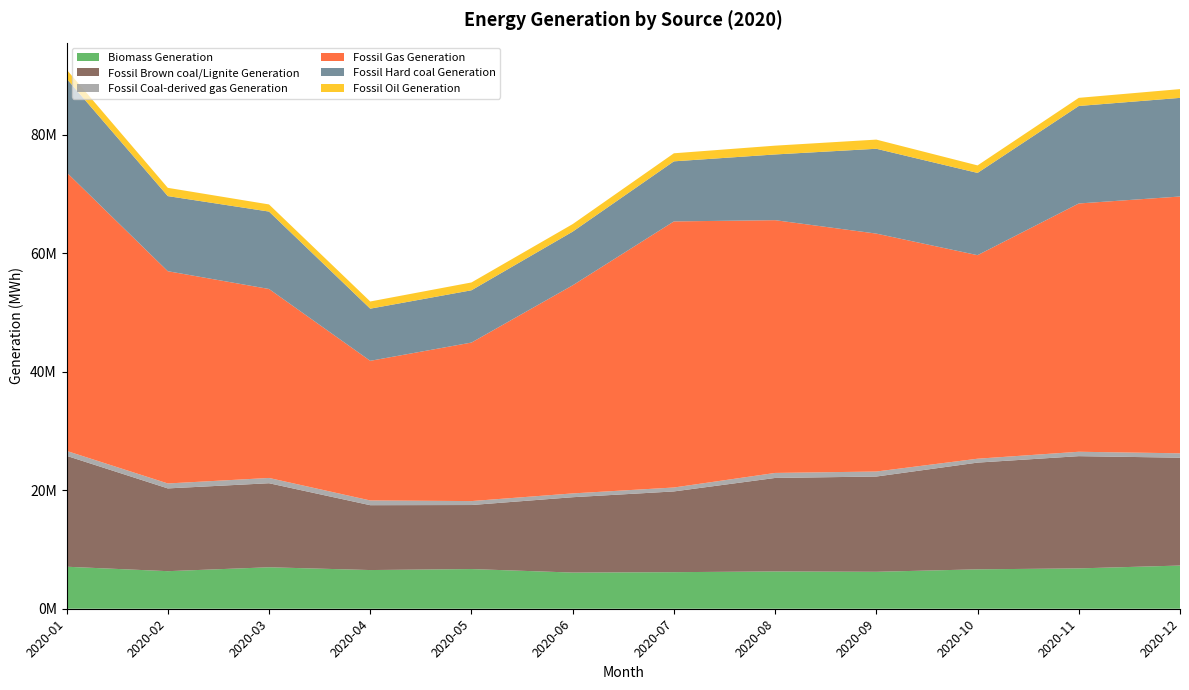

Reading left to right, what are all the values shown in this chart?

Biomass Generation: 7092619.5	6342091.2	7001223.0	6530929.0	6699798.2	6105796.2	6173513.2	6294393.2	6236613.8	6652503.0	6810628.0	7290131.2
Fossil Brown coal/Lignite Generation: 18720450.2	13972260.2	14186880.8	10949003.8	10809167.2	12721849.5	13630934.5	15785688.0	16083645.8	18017139.2	18947874.0	18209073.8
Fossil Coal-derived gas Generation: 832186.0	836219.0	890831.0	800044.0	665698.0	641815.0	663366.0	845378.0	844646.0	658387.0	743993.0	739351.0
Fossil Gas Generation: 47020525.8	35830864.0	31901201.5	23573825.5	26760371.8	35132025.8	44918662.5	42670785.0	40164989.8	34358736.0	41912724.5	43353886.2
Fossil Hard coal Generation: 15825983.2	12678691.0	13067987.8	8803451.5	8826975.0	9060313.8	10143029.8	11095084.0	14321337.2	13887503.2	16458667.2	16648913.0
Fossil Oil Generation: 1528055.2	1396517.0	1205907.0	1213512.5	1321620.5	1273771.5	1359155.2	1486231.5	1546966.2	1268149.5	1373474.2	1481829.8